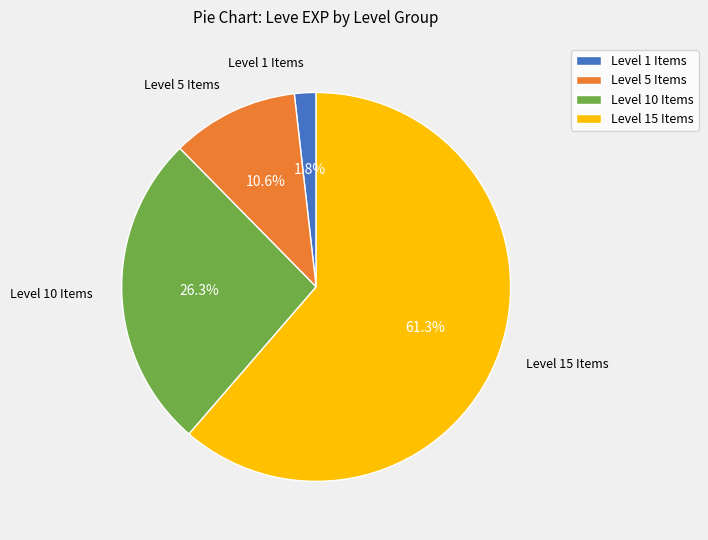

Rank the categories by value from lowest to highest.

Level 1 Items, Level 5 Items, Level 10 Items, Level 15 Items